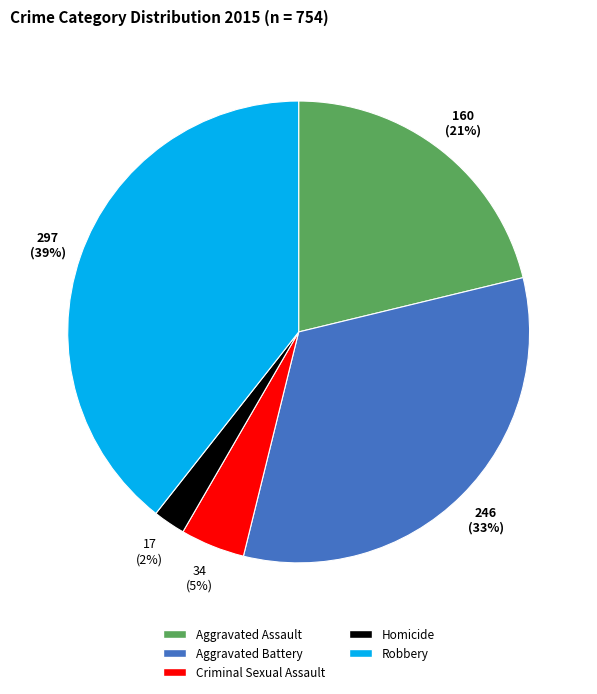

Rank the categories by value from lowest to highest.

Homicide, Criminal Sexual Assault, Aggravated Assault, Aggravated Battery, Robbery